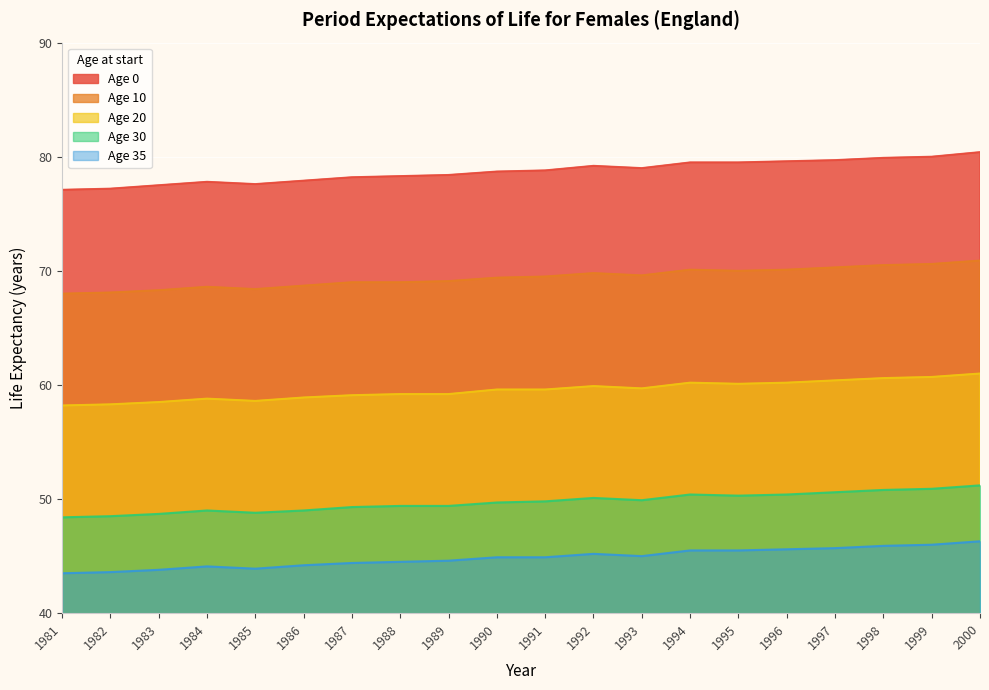

Where does the Age 0 series first go above 78?

1987